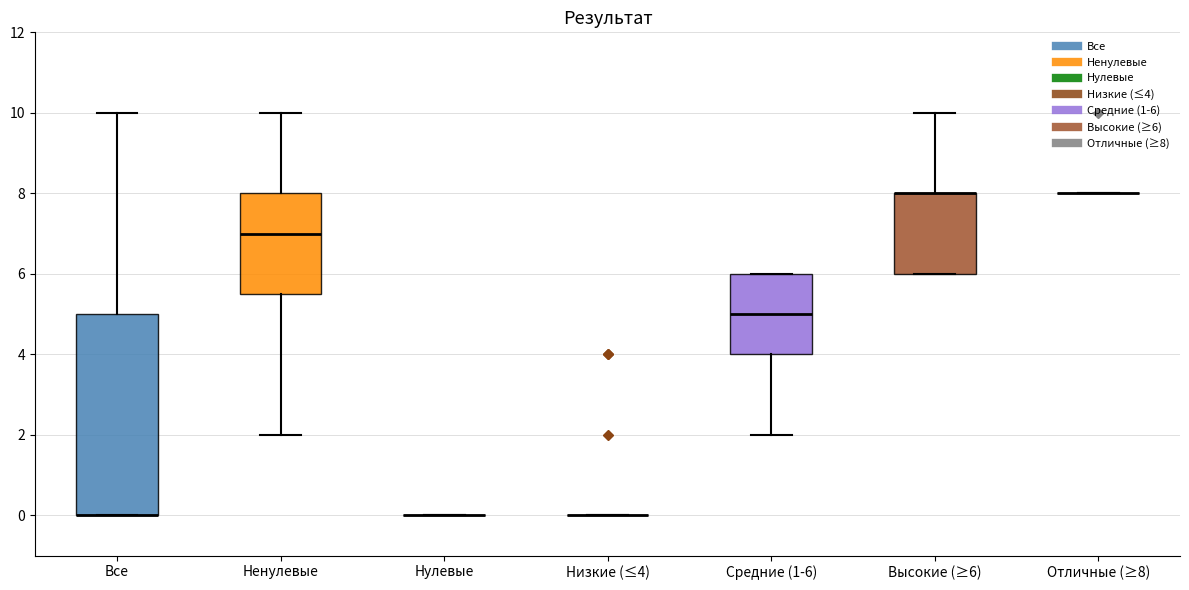

Reading left to right, transcribe this box plot: for each box, give where its median line is, the range the box spans, and where its two whiskers end, as read against the y-axis. The values are not printed on the chart, so give them approximately, as read against the axis.

Все: median 0.0 (drawn on the box's lower edge), box 0.0 to 5.0, whiskers 0.0 to 10.0
Ненулевые: median 7.0, box 5.6 to 8.0, whiskers 2.0 to 10.0
Нулевые: box collapsed to a line at 0.0, whiskers 0.0 to 0.0
Низкие (≤4): box collapsed to a line at 0.0, whiskers 0.0 to 0.0
Средние (1-6): median 5.0, box 4.0 to 6.0, whiskers 2.0 to 6.0
Высокие (≥6): median 8.0 (drawn on the box's upper edge), box 6.0 to 8.0, whiskers 6.0 to 10.0
Отличные (≥8): box collapsed to a line at 8.0, whiskers 8.0 to 8.0